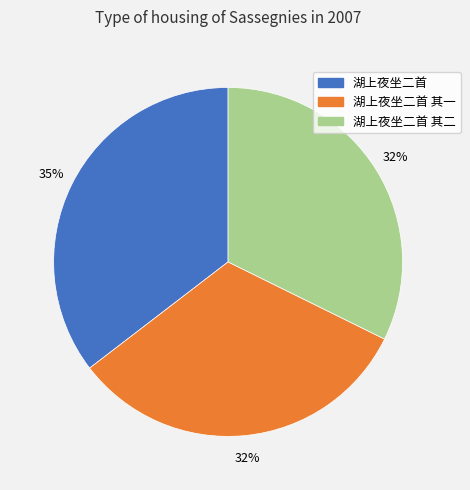

Approximately how many times larger is the value at 湖上夜坐二首 compared to 湖上夜坐二首 其二?

1.1